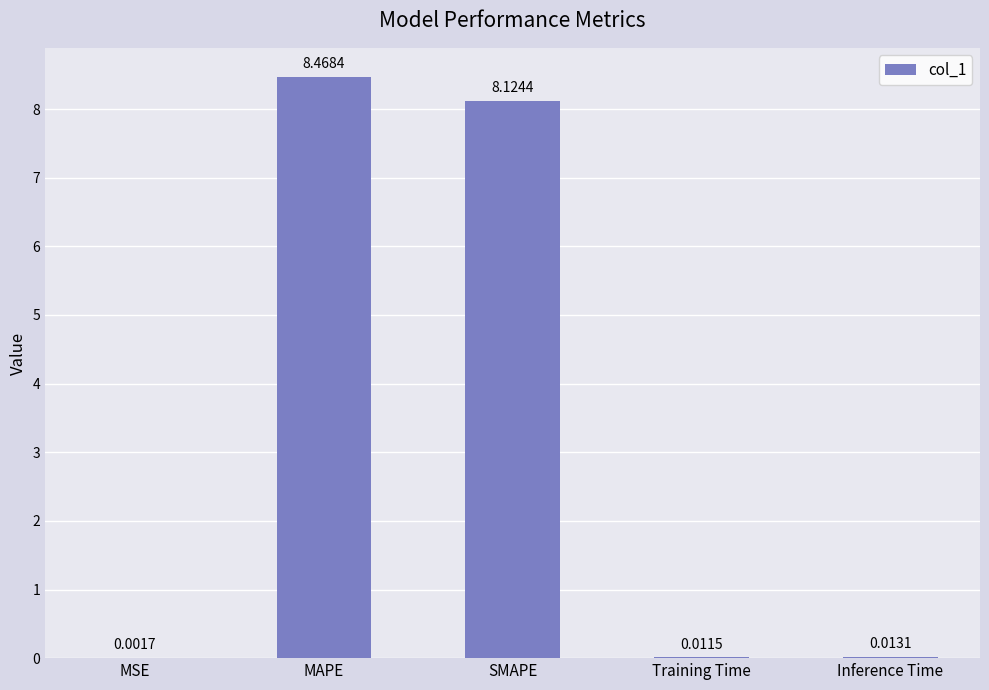

At which label is the value closest to 4?

Inference Time